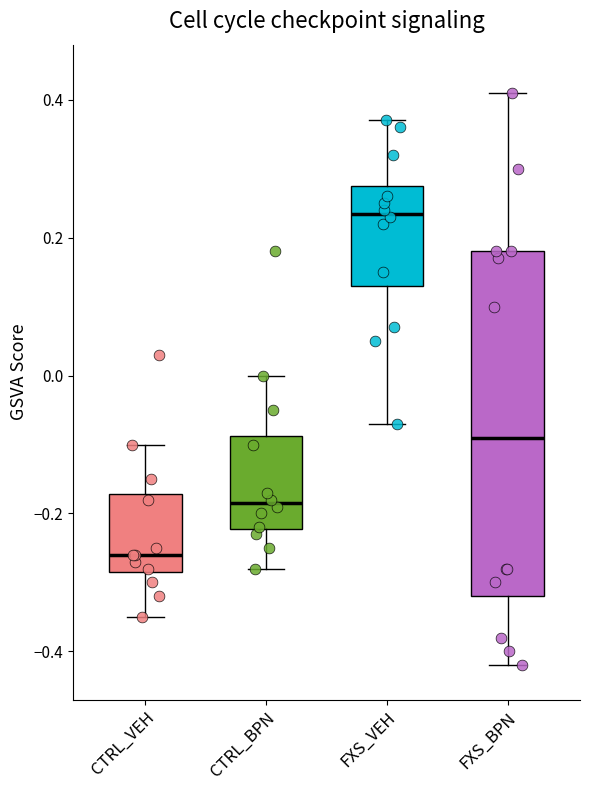

Which box's median line is the lowest?

CTRL_VEH